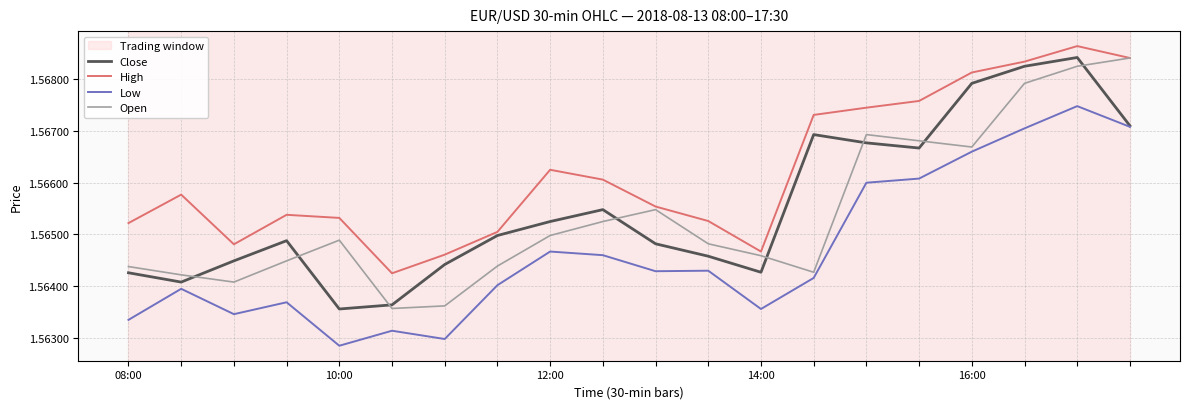

Count the Open values in the range 1 to 2.

20